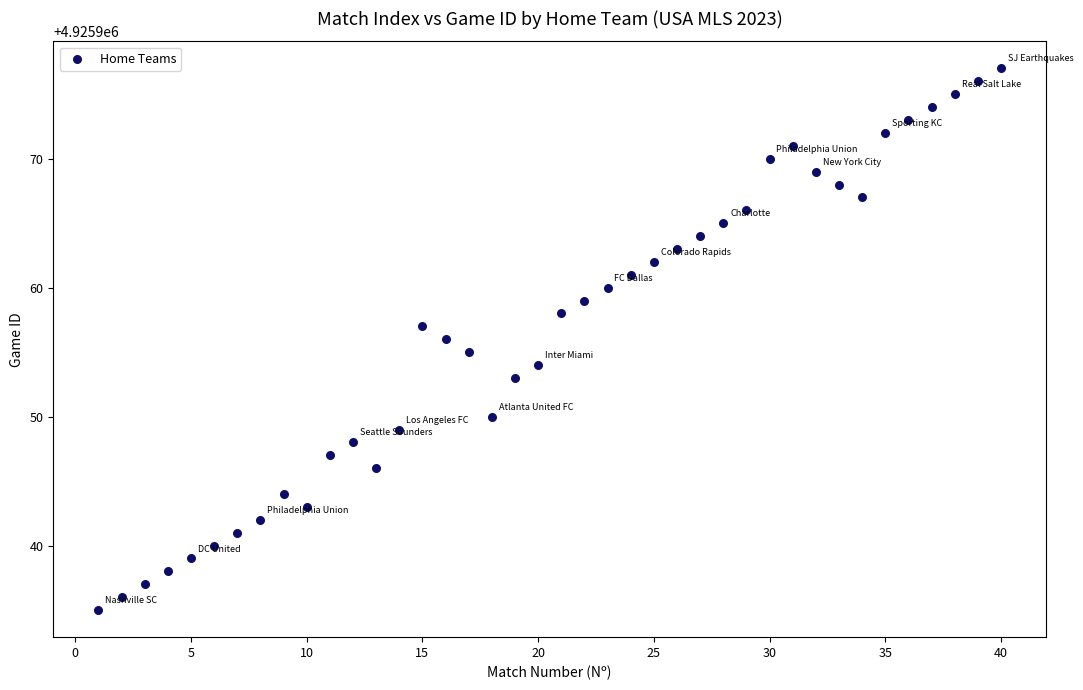

What is the range of X values (max minus min)?

39